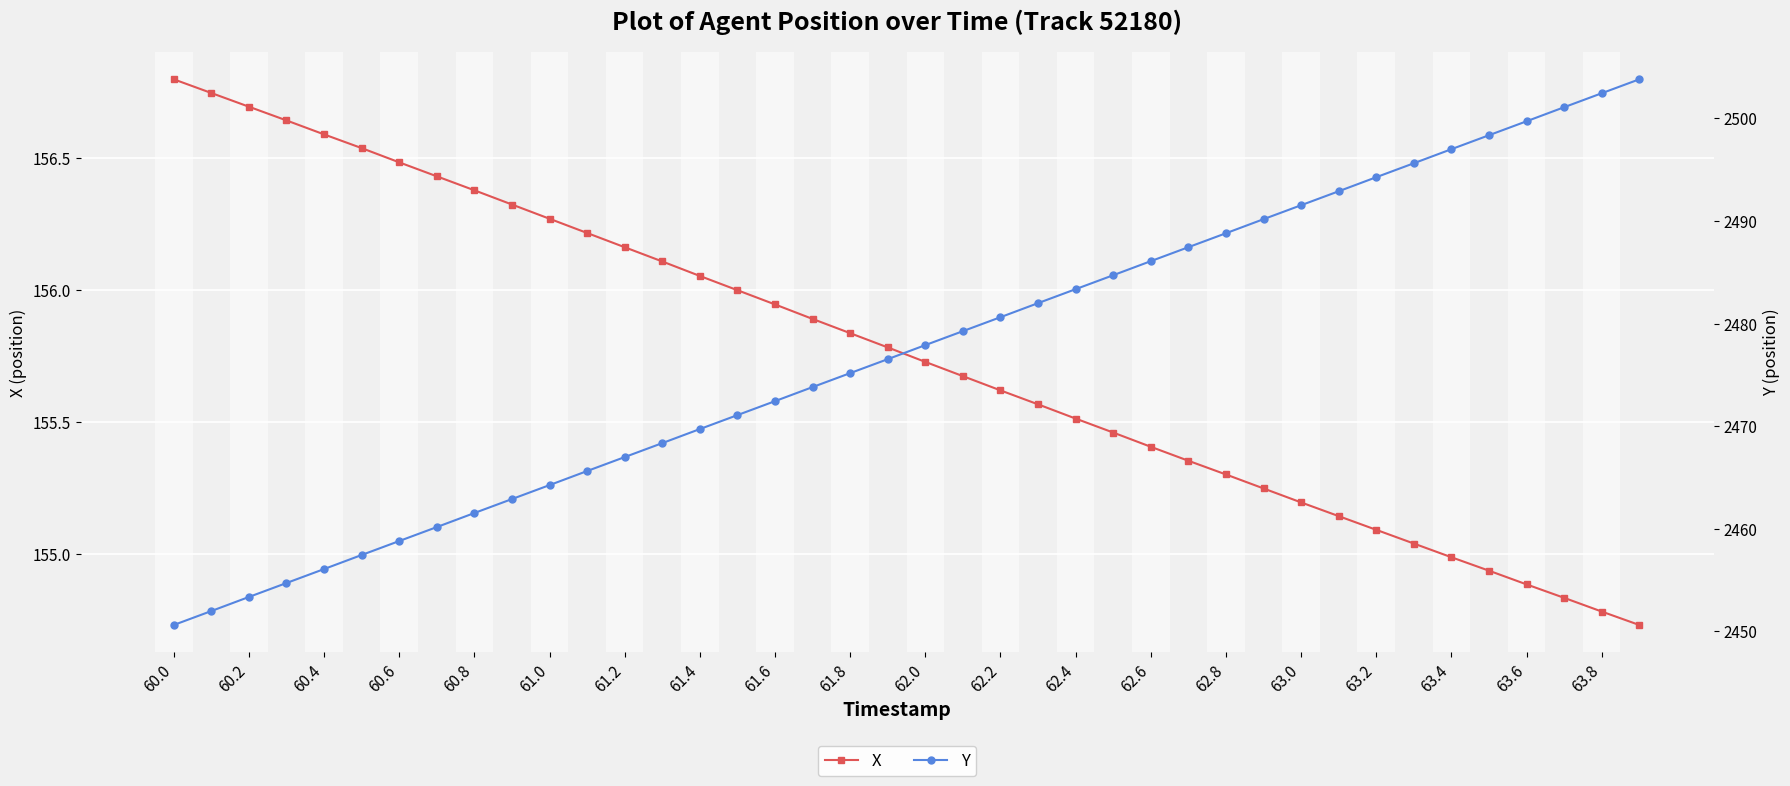

The value of Y at 60.0 is 2450.6. True or false?

True